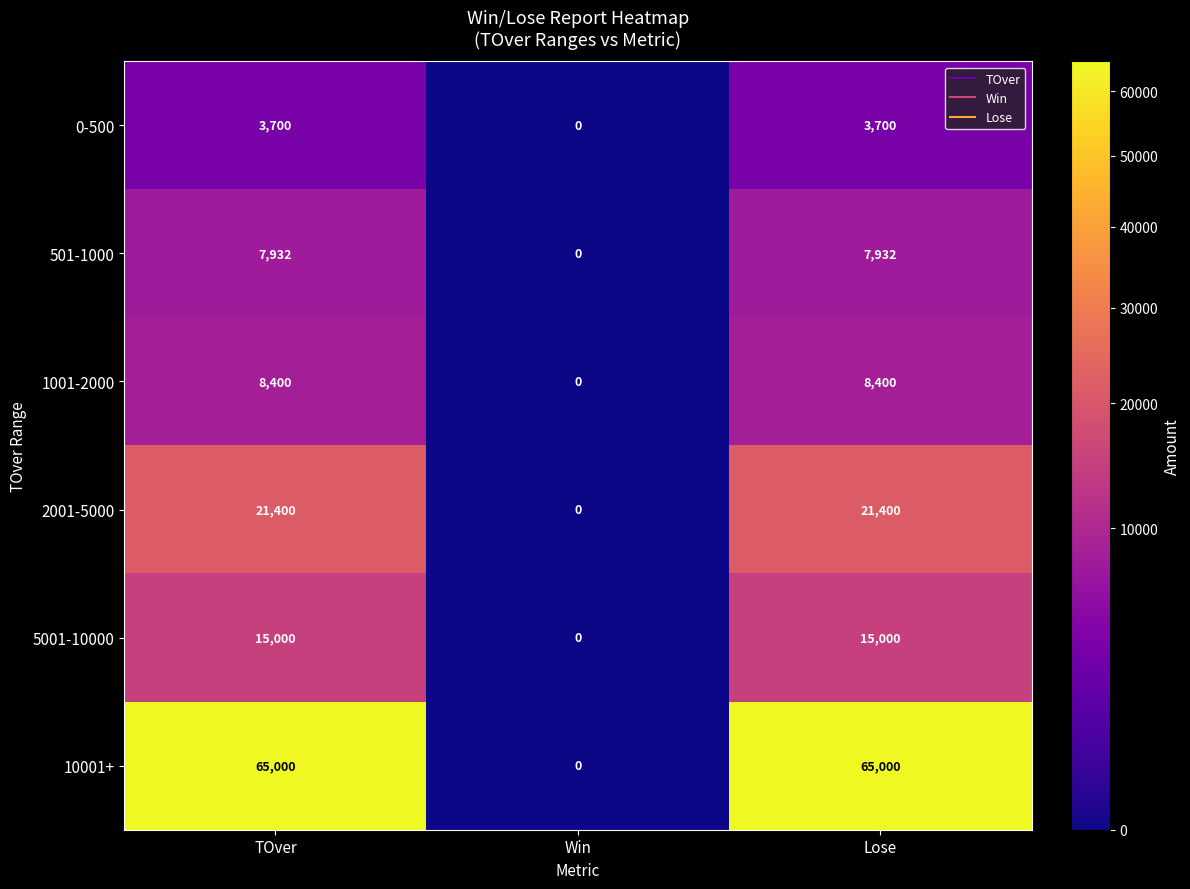

Is it true that 2001-5000 equals 12724 at Lose?

False